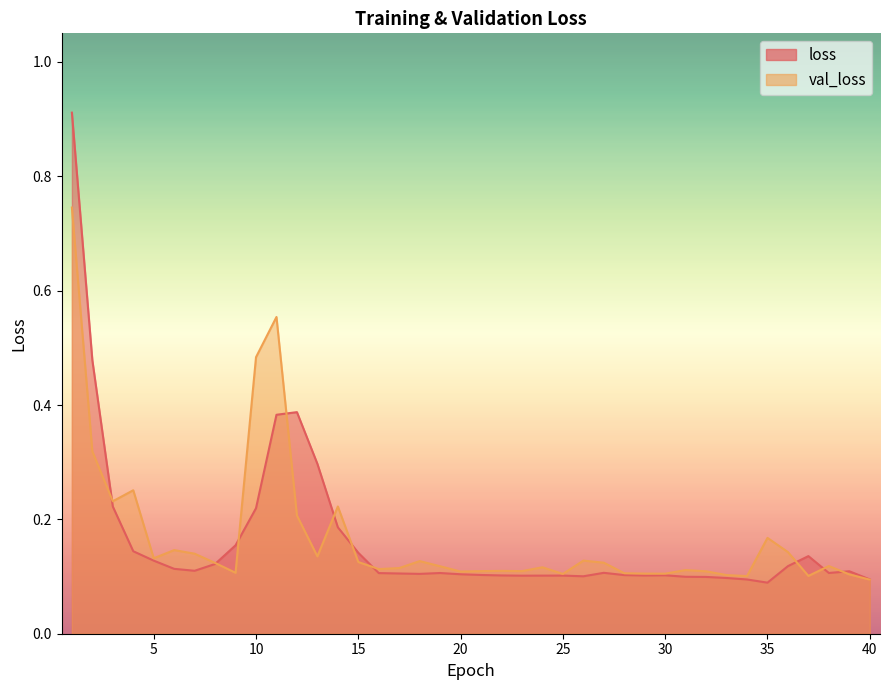

How many distinct data groups are displayed?

2